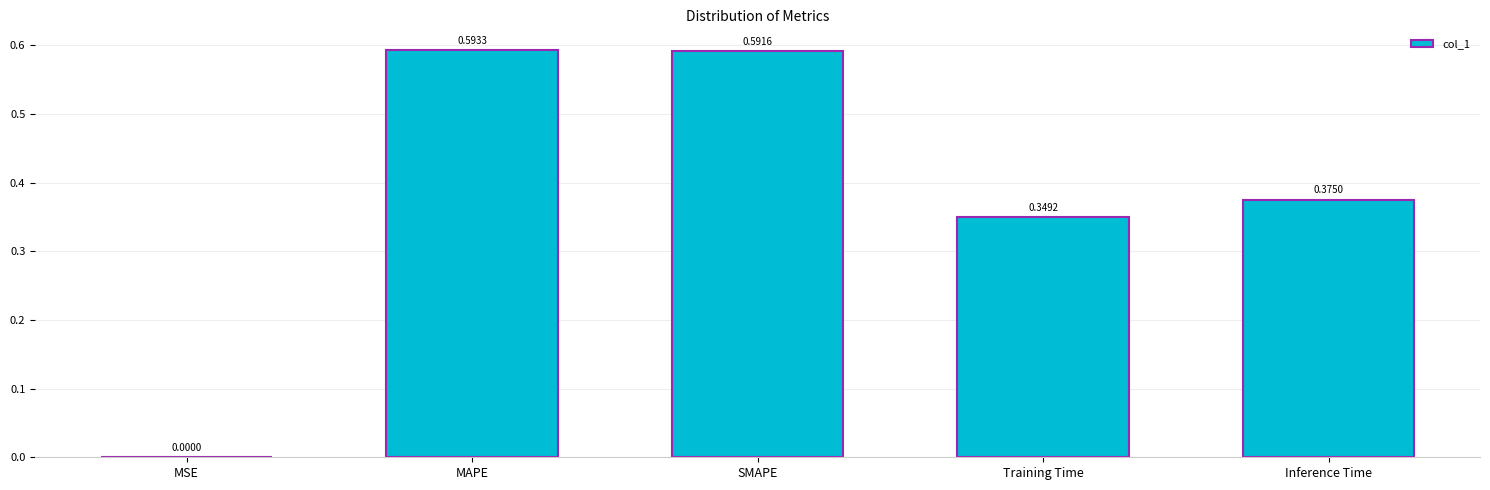

What is the change in value from MSE to MAPE?

+0.6